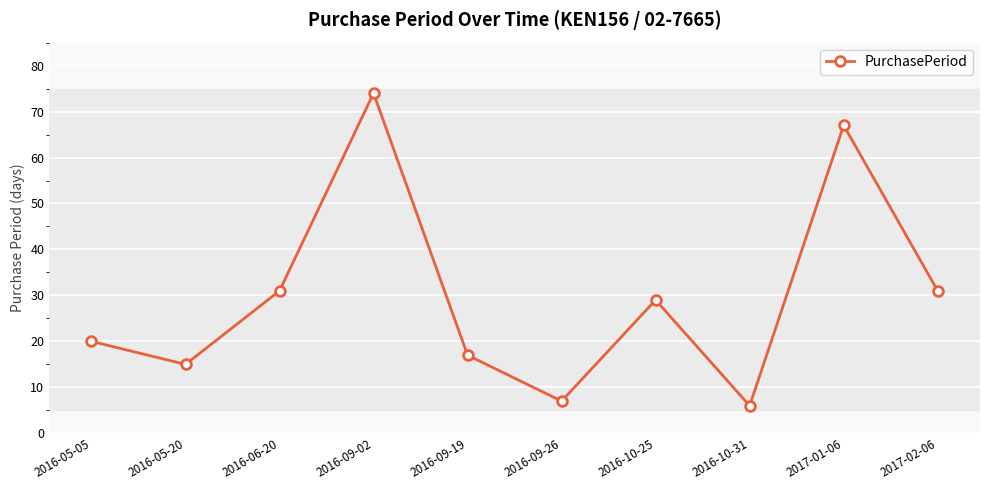

True or false: the data shows 28 at 2016-09-19.

False